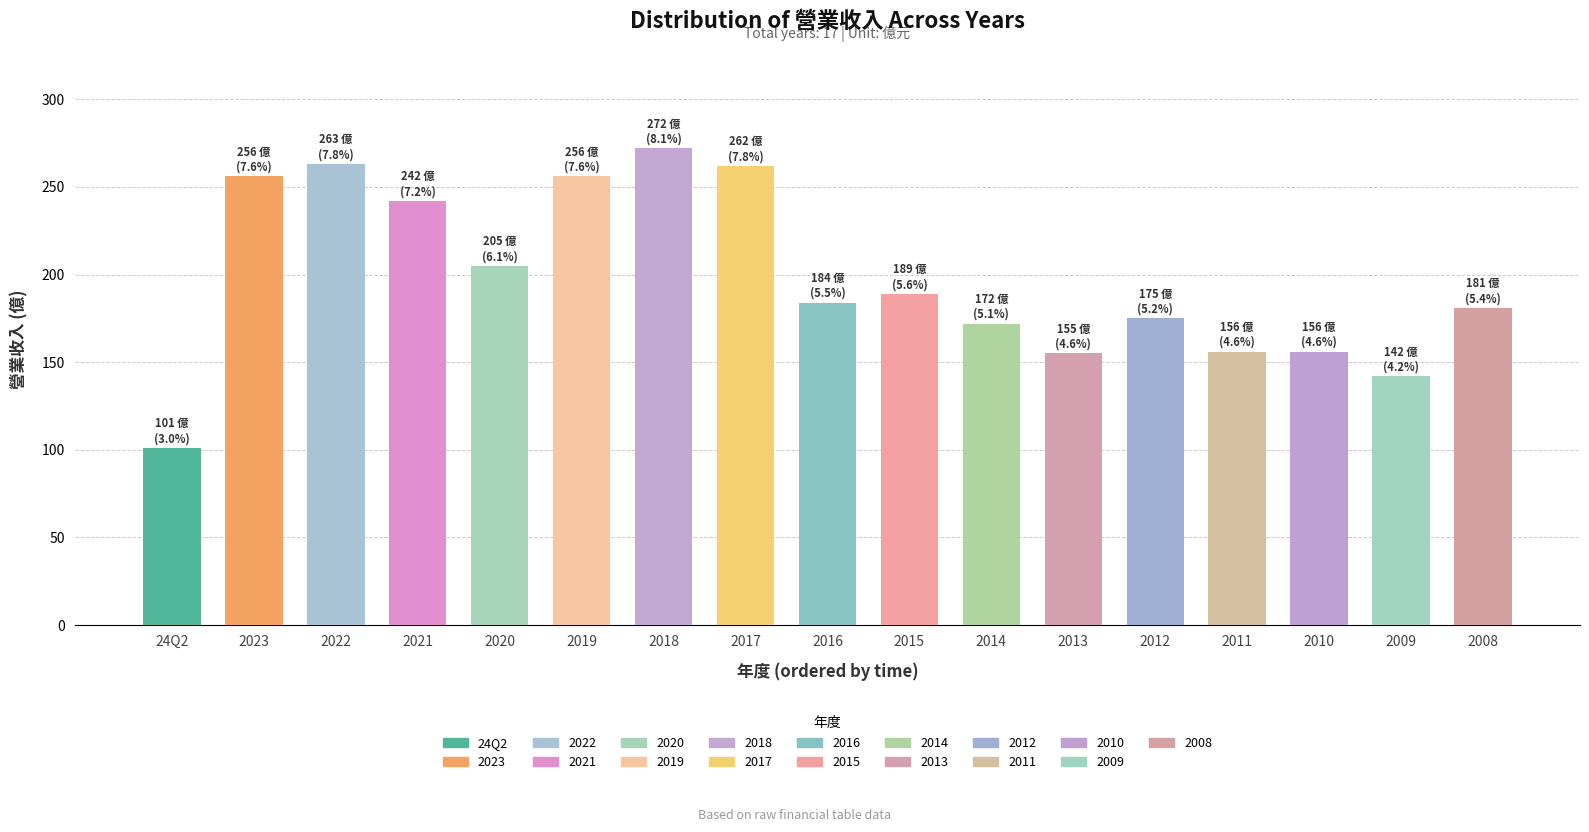

What is the sum of the values at 2018 and 2011?

428